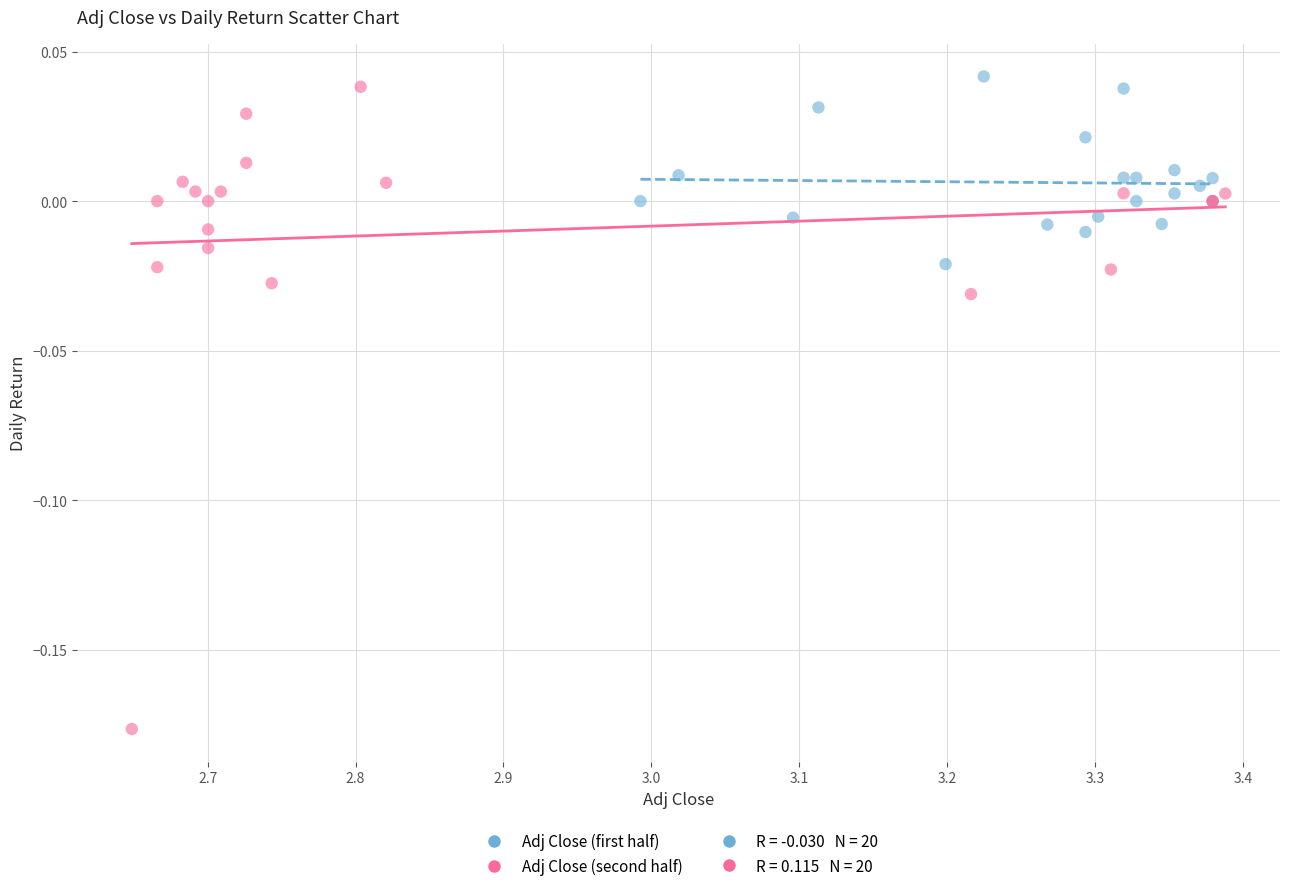

Which series contains the lowest Y value?

Adj Close (second half)